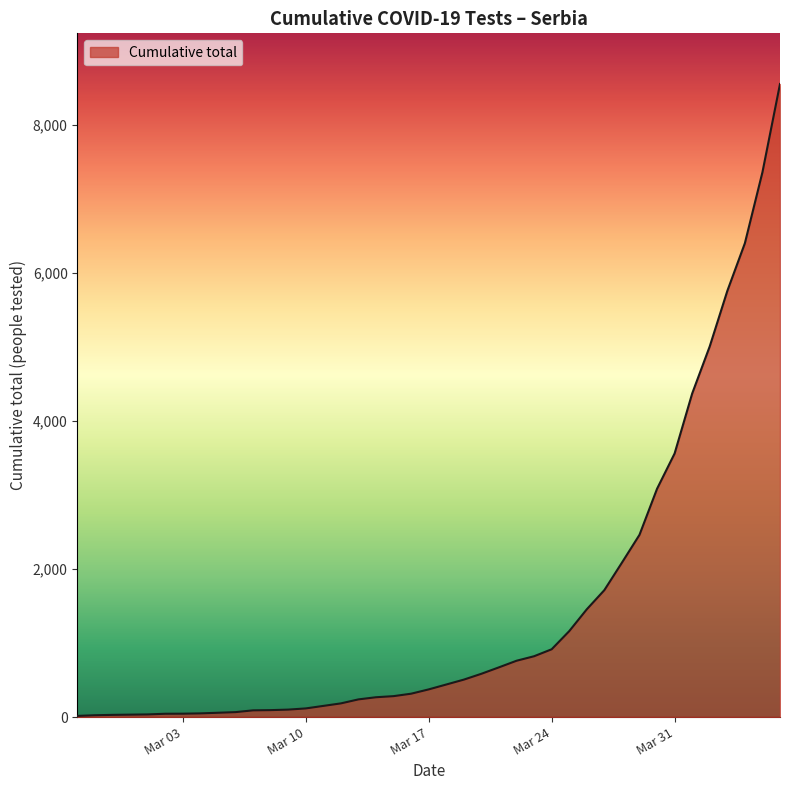

Which label corresponds to the largest value in the chart?

2020-04-06